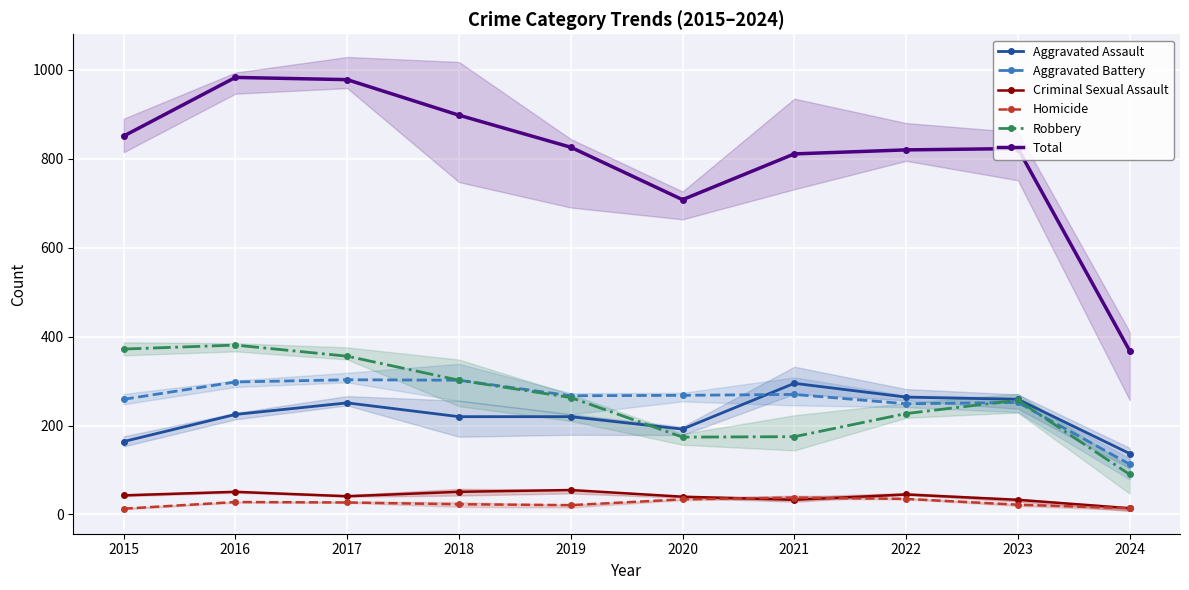

What is the minimum value for Total?

368